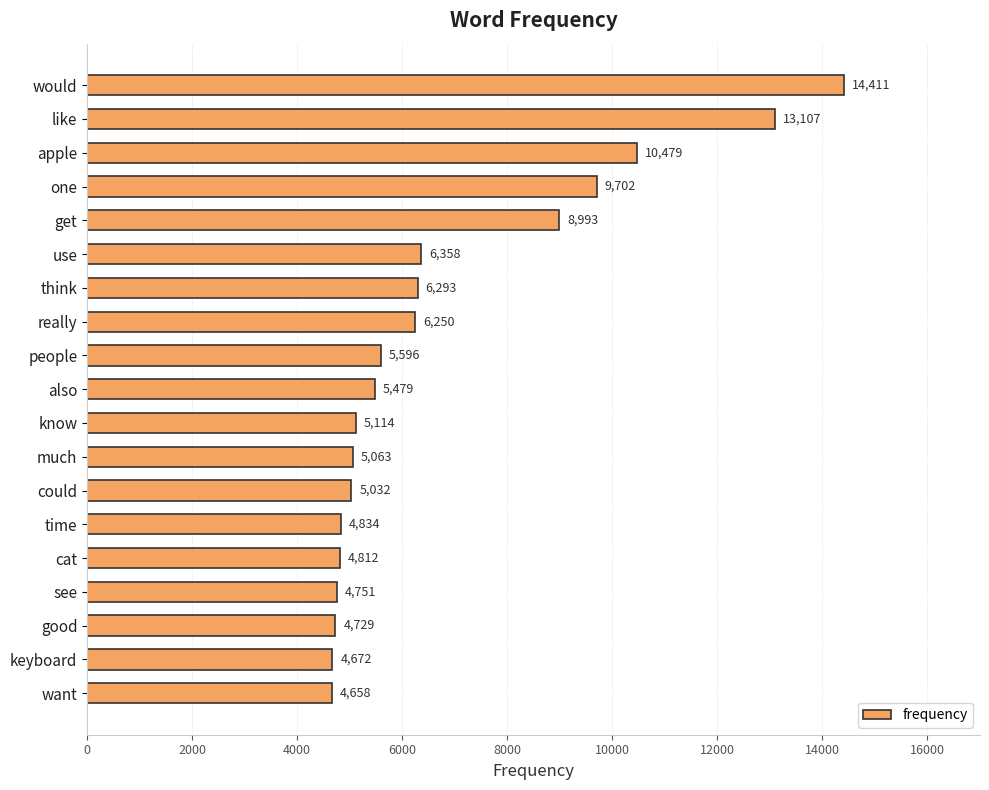

Which has a higher value, cat or could?

could